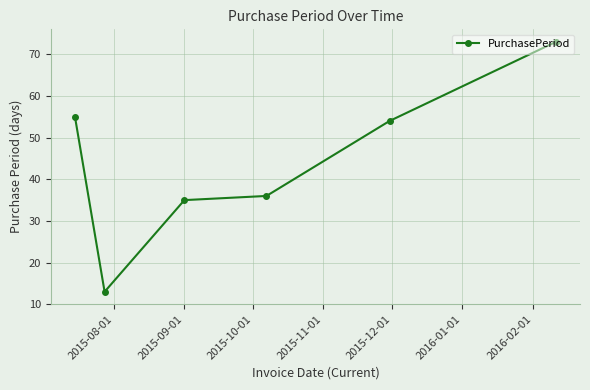

What is the difference between the maximum and minimum values?

60